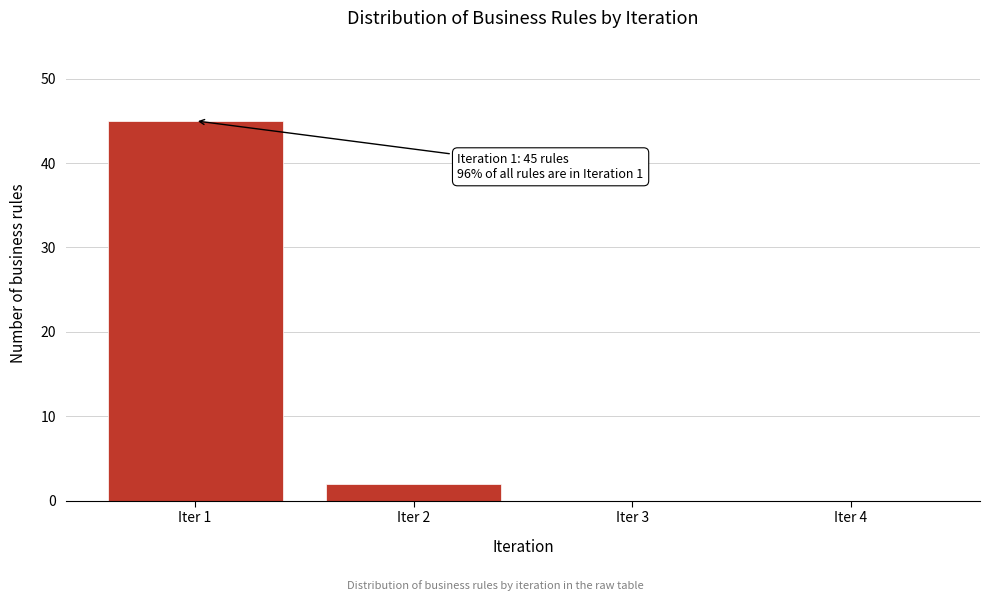

Over which range of the x-axis is the bar tallest?

0.5 to 1.5